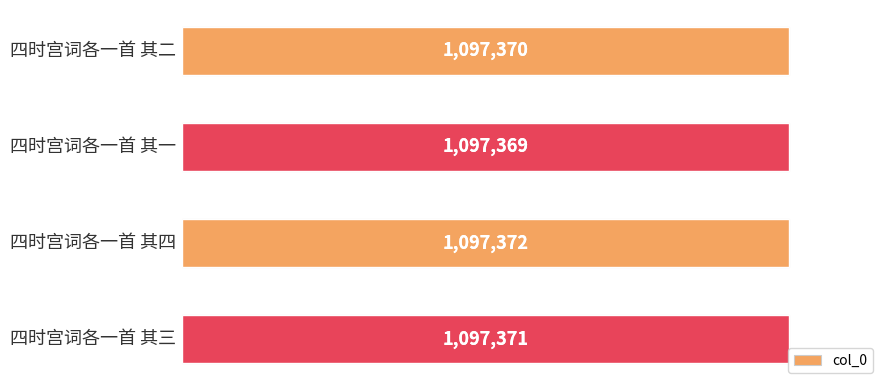

What is the maximum value shown in the chart?

1097372